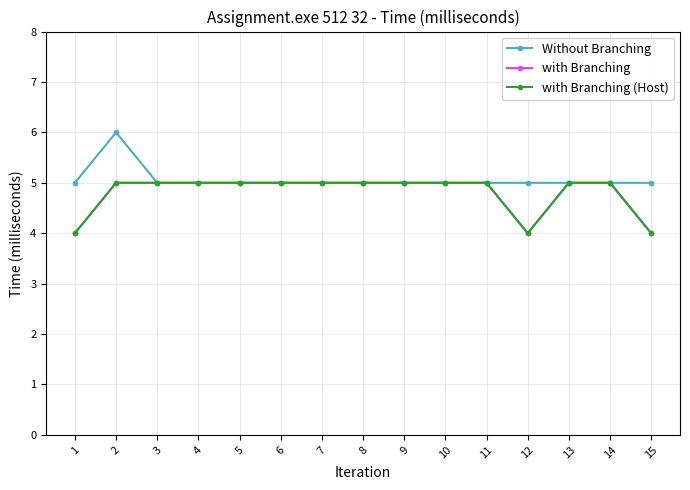

Which label corresponds to the largest value in the chart?

2